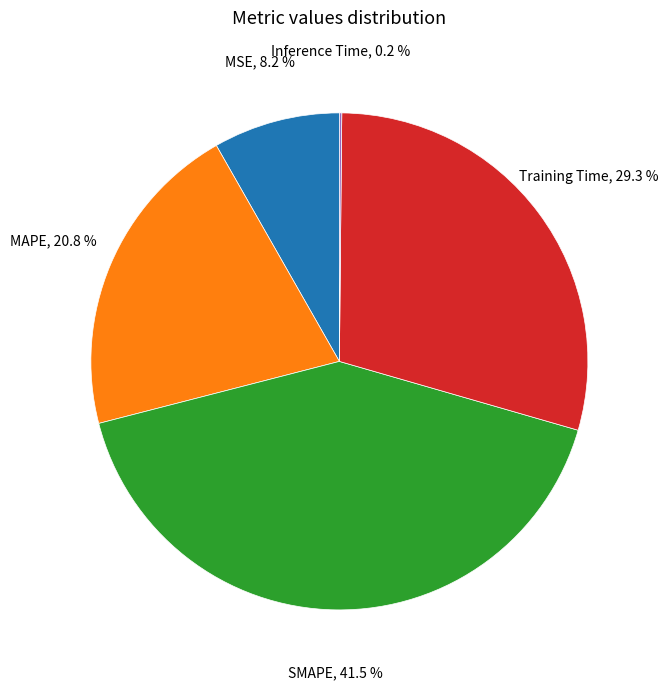

Is there a majority slice in this chart?

No